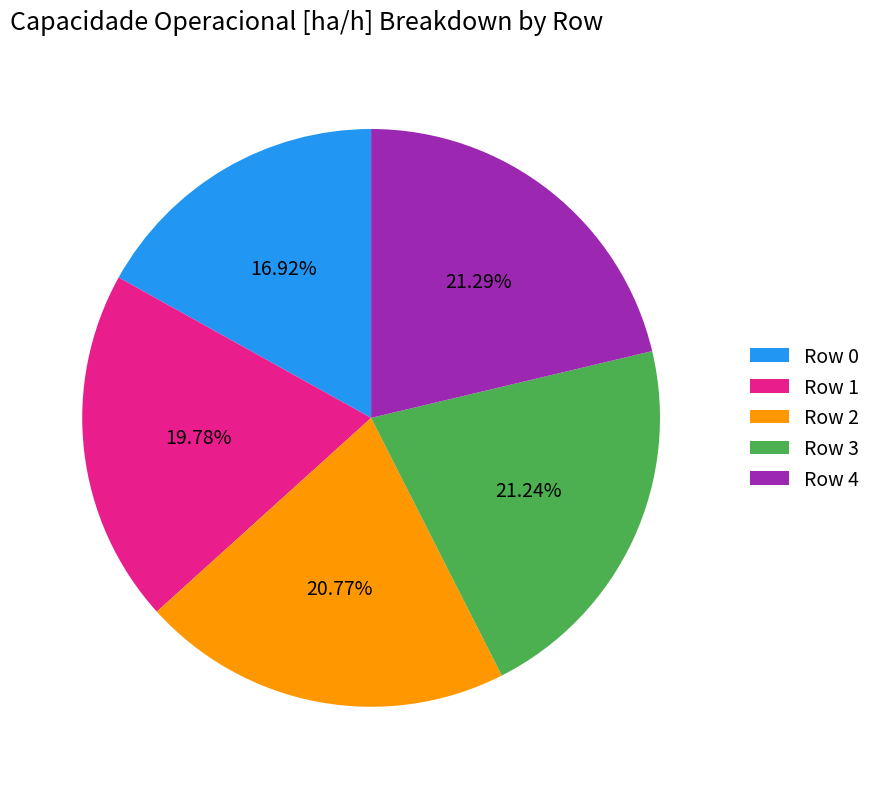

Between Row 1 and Row 3, which is larger?

Row 3